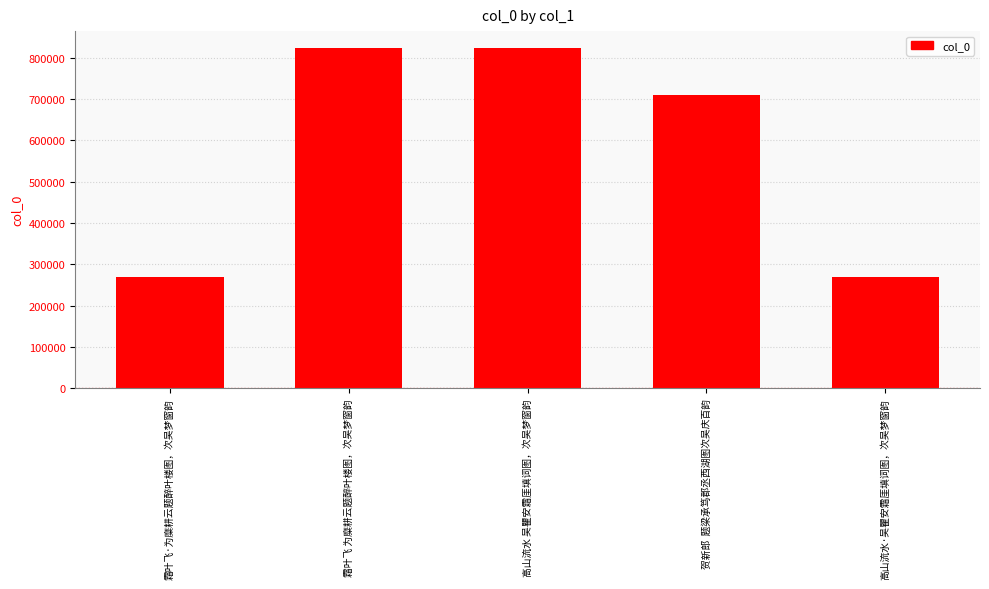

Approximately how many times larger is the value at 高山流水 吴瞿安霜厓填词图，次吴梦窗韵 compared to 贺新郎  题梁承笃郡丞西湖图次吴庆百韵?

1.2